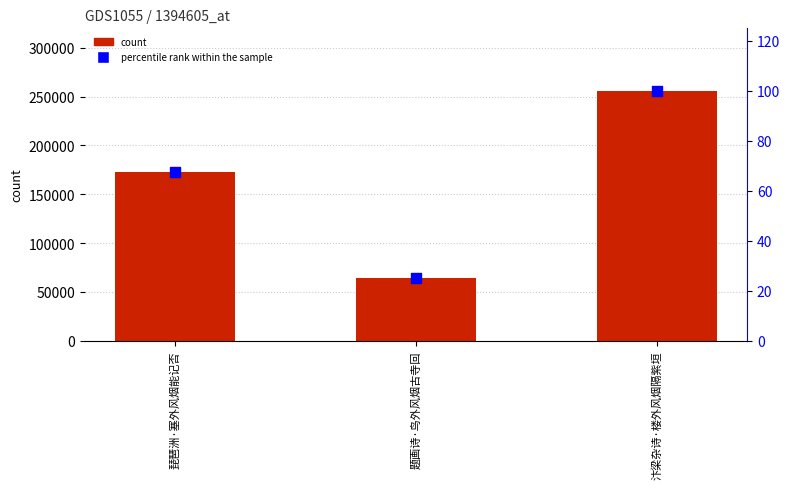

Which series has the largest total across all categories?

count